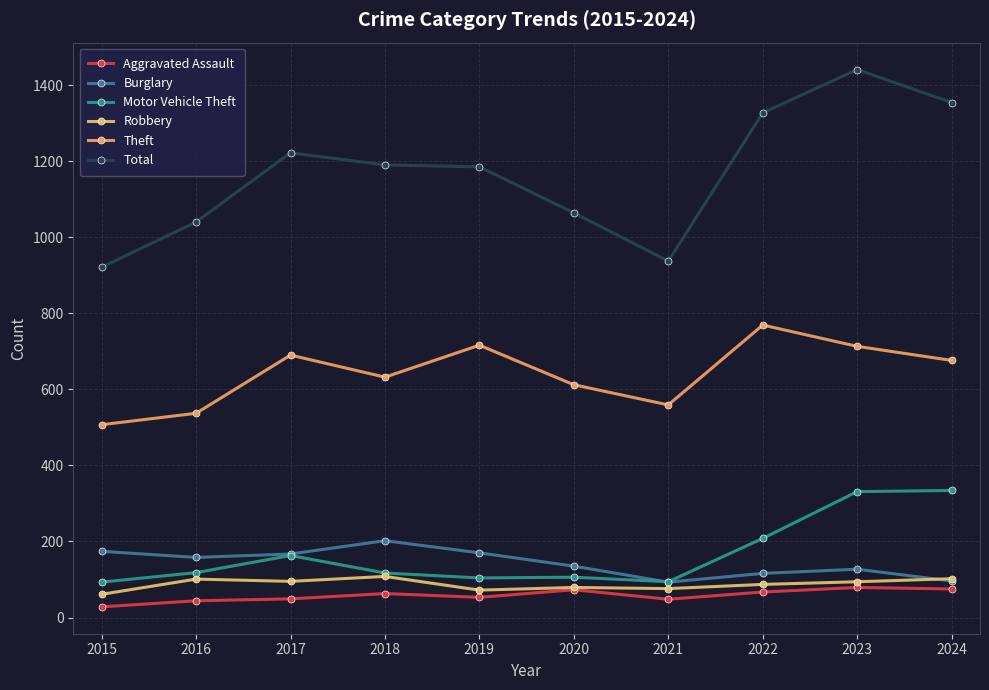

Reading left to right, list all the values displayed in this chart.

Aggravated Assault: 2015=28	2016=44	2017=49	2018=63	2019=53	2020=73	2021=48	2022=67	2023=79	2024=75
Burglary: 2015=174	2016=158	2017=167	2018=202	2019=170	2020=135	2021=93	2022=116	2023=127	2024=96
Motor Vehicle Theft: 2015=93	2016=118	2017=163	2018=117	2019=104	2020=106	2021=94	2022=208	2023=331	2024=334
Robbery: 2015=61	2016=101	2017=95	2018=108	2019=72	2020=79	2021=76	2022=87	2023=94	2024=102
Theft: 2015=507	2016=537	2017=690	2018=632	2019=716	2020=612	2021=559	2022=769	2023=713	2024=676
Total: 2015=921	2016=1040	2017=1222	2018=1190	2019=1185	2020=1064	2021=937	2022=1327	2023=1441	2024=1354